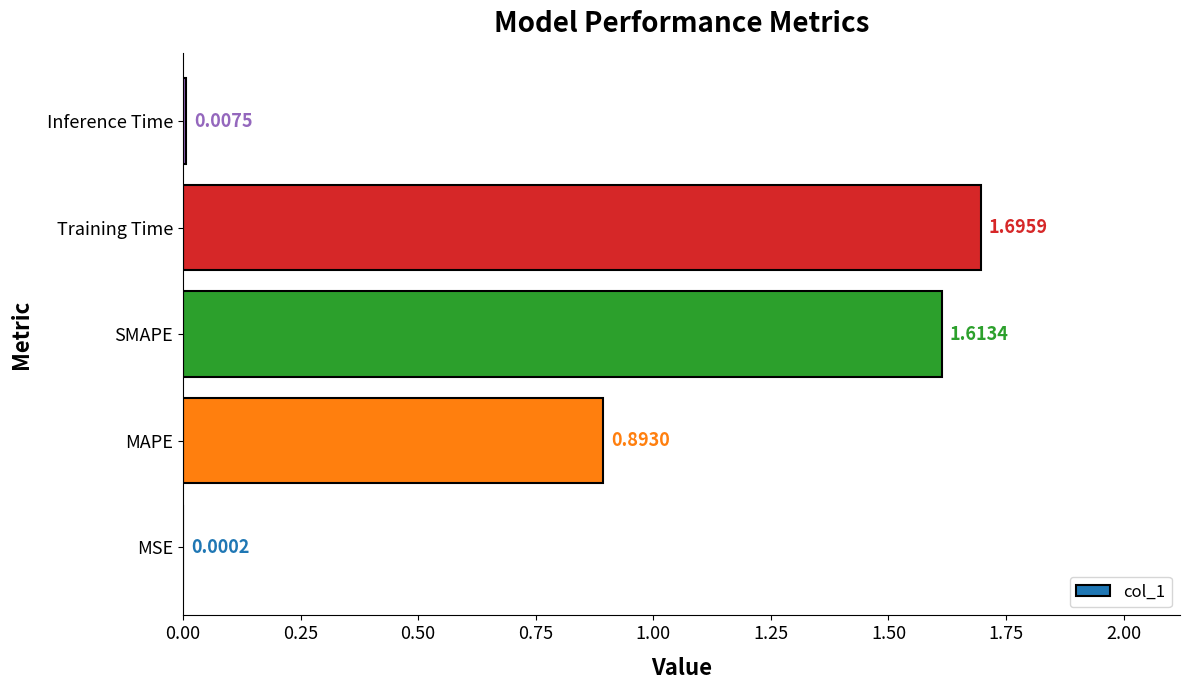

What is the change in value from MSE to MAPE?

+0.9